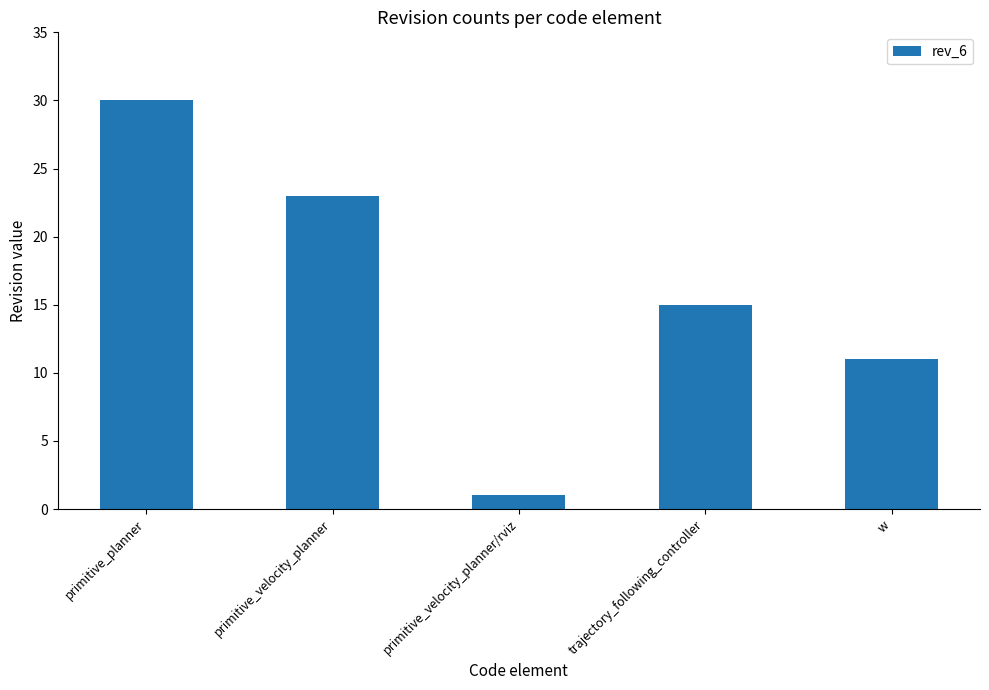

At which category does the chart reach its minimum across all series?

primitive_velocity_planner/rviz